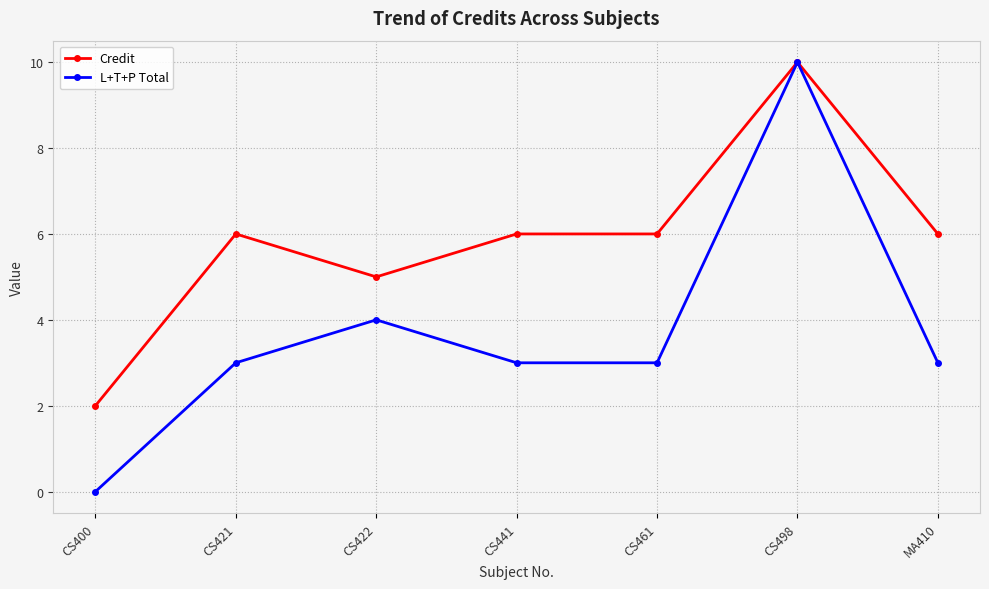

Which series has the widest spread of values?

L+T+P Total